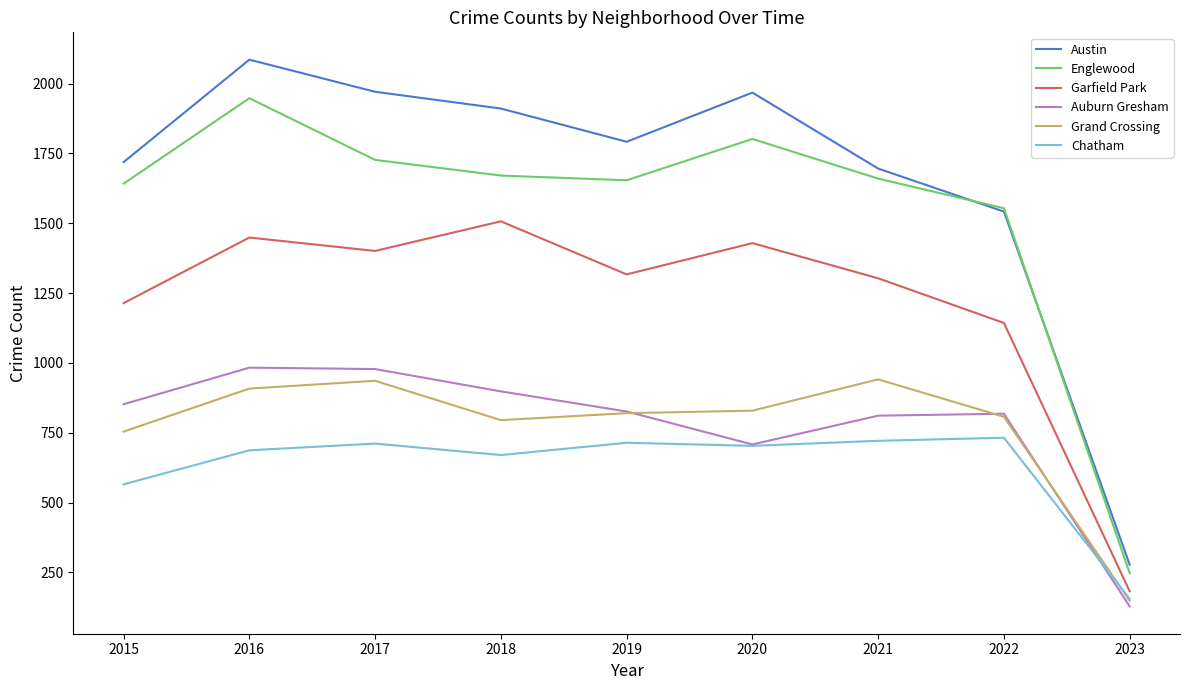

What is the difference between the maximum and minimum values in the Englewood series?

1701